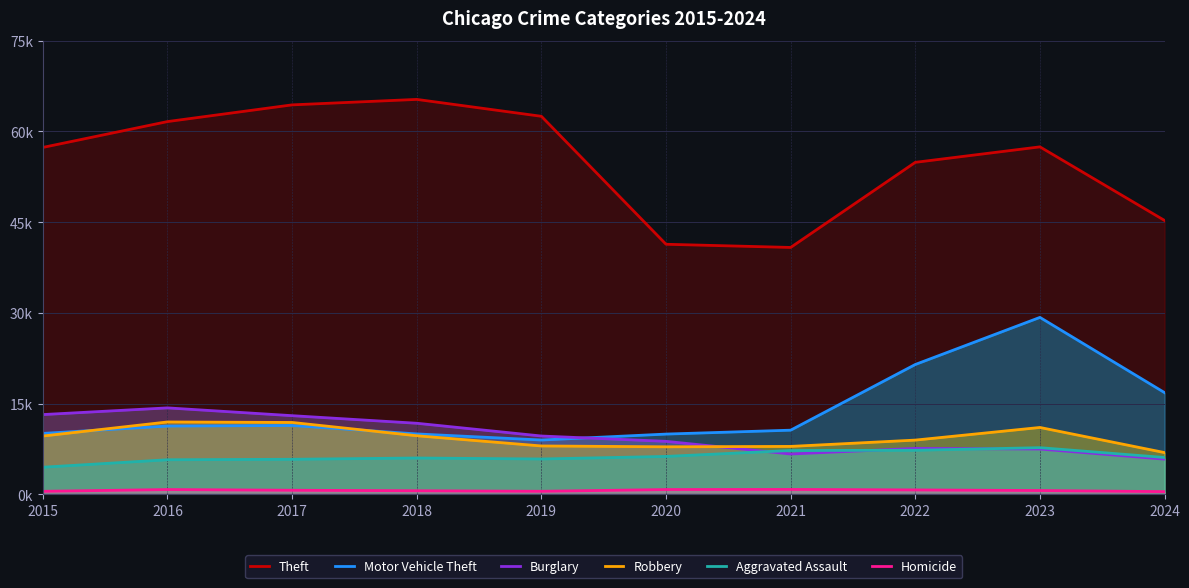

True or false: Burglary has more than 0 points higher than both neighbors.

True